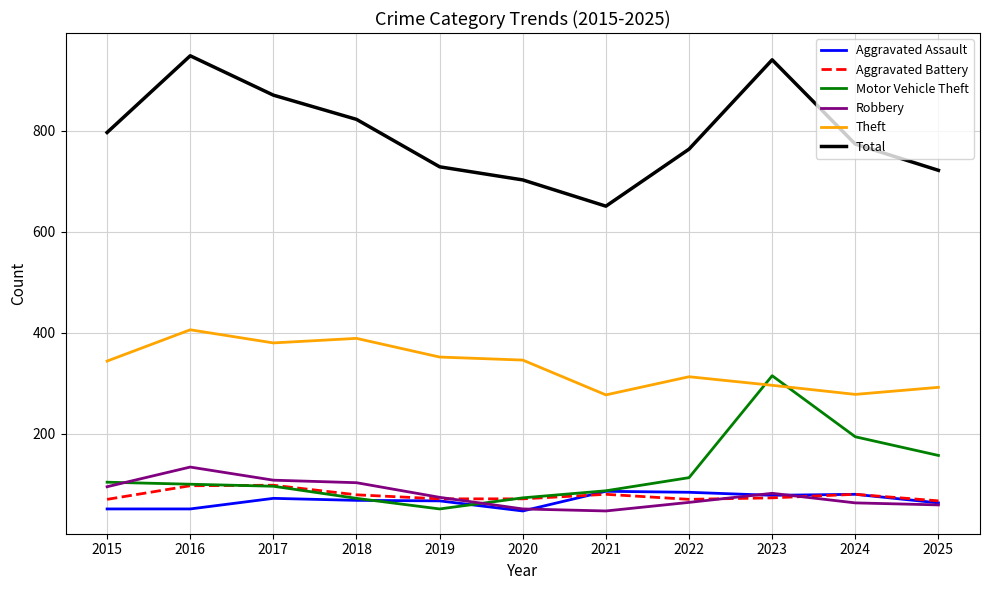

What is the greatest value displayed?

949